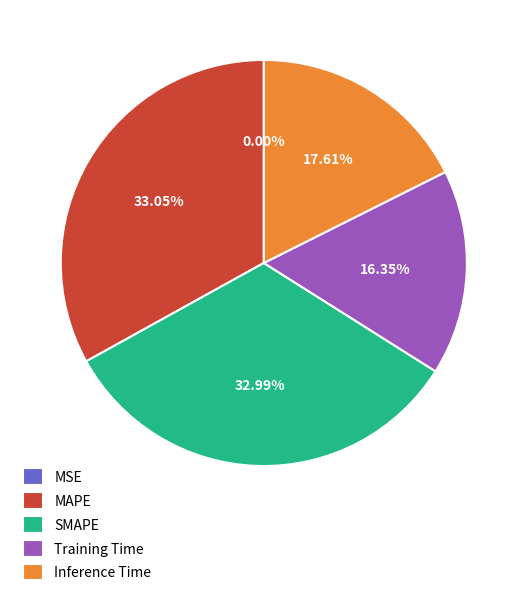

Between Inference Time and Training Time, which is larger?

Inference Time